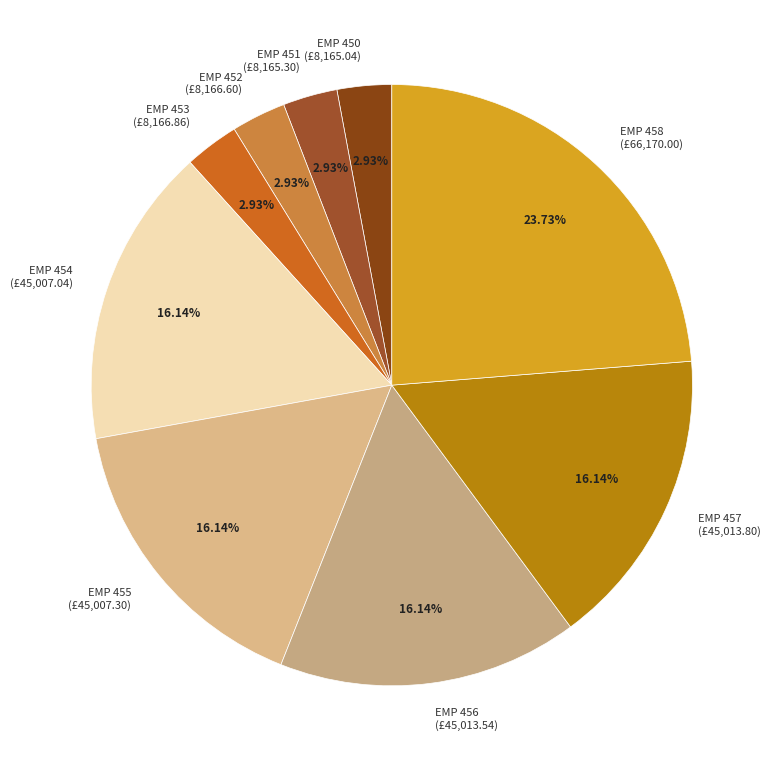

Does EMP 450 (£8,165.04) account for over 50% of the chart?

No